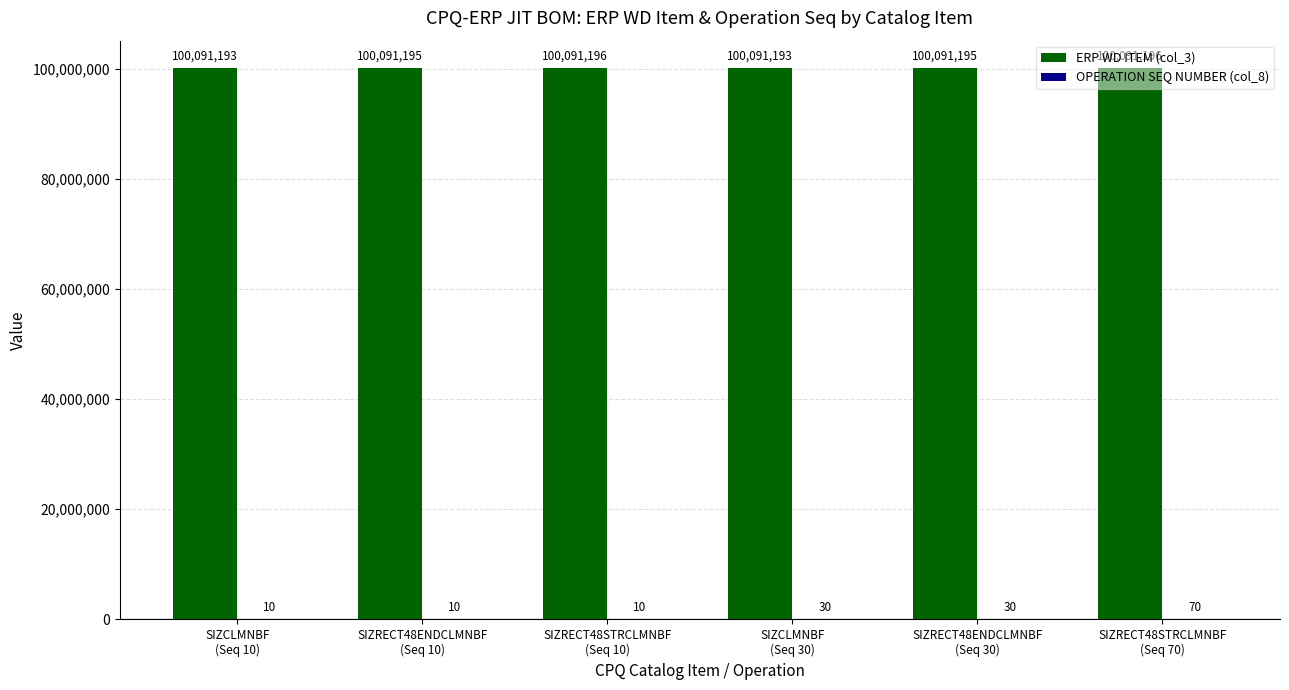

What is the sum of all ERP WD ITEM (col_3) values?

600547168